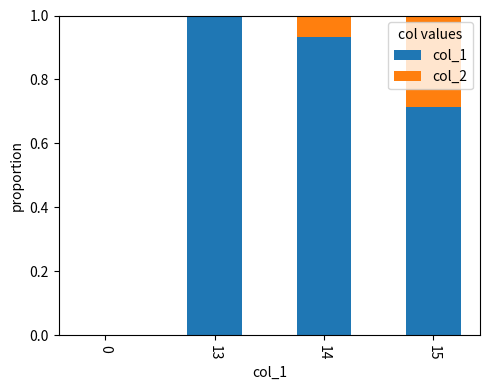

True or false: col_1 has a value of 0.6 at 13.

False